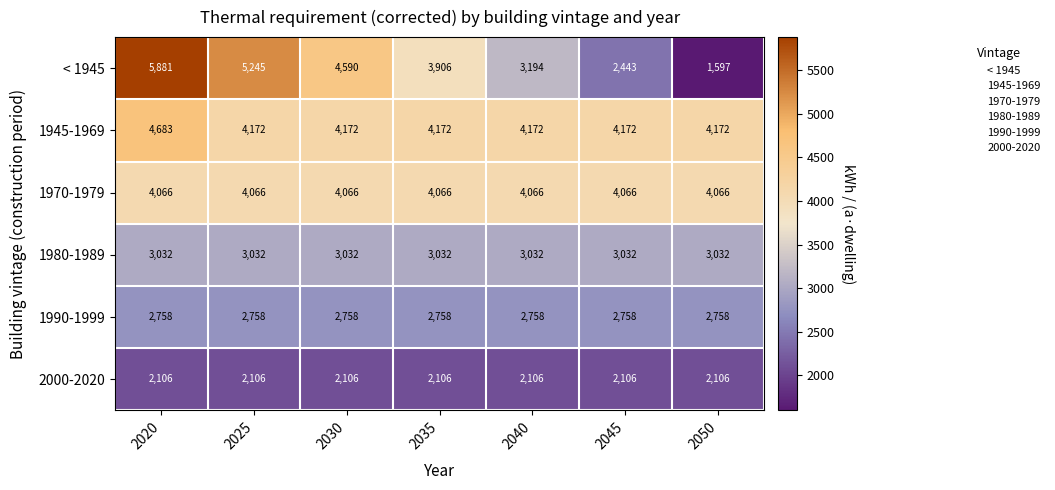

What is the average value of the 1970-1979 series?

4066